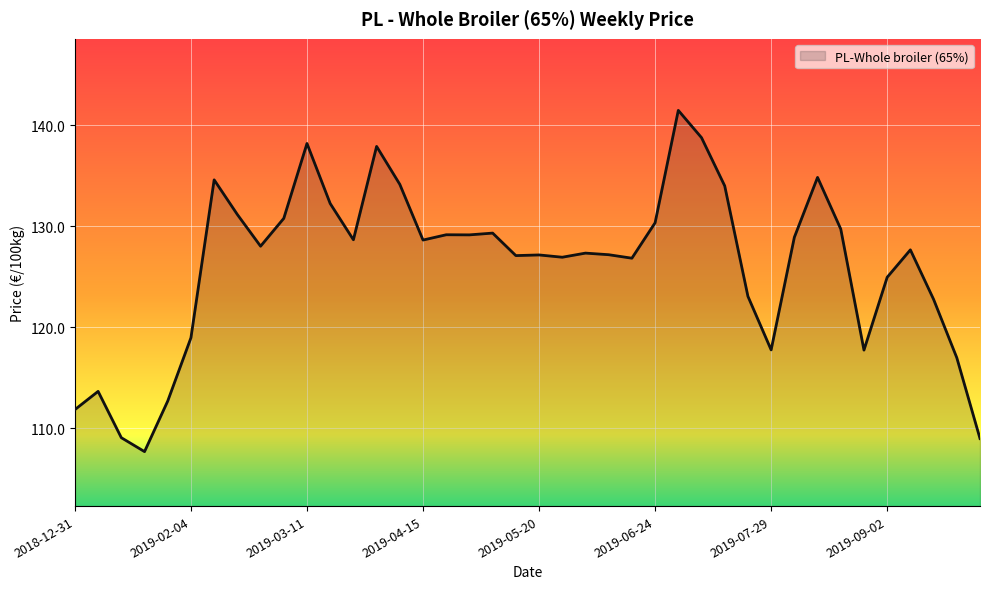

What is the greatest value displayed?

141.5